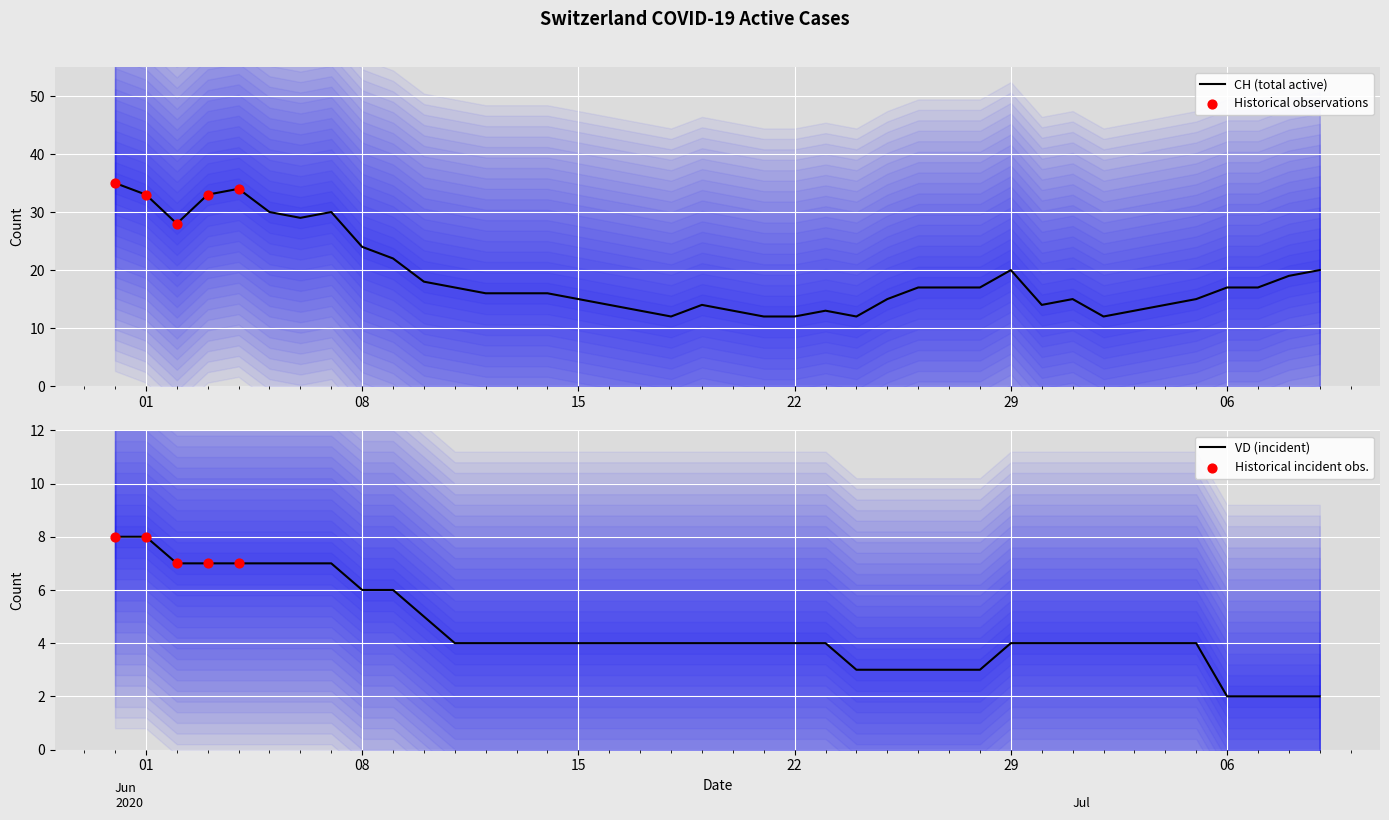

Which series has the largest total across all categories?

CH